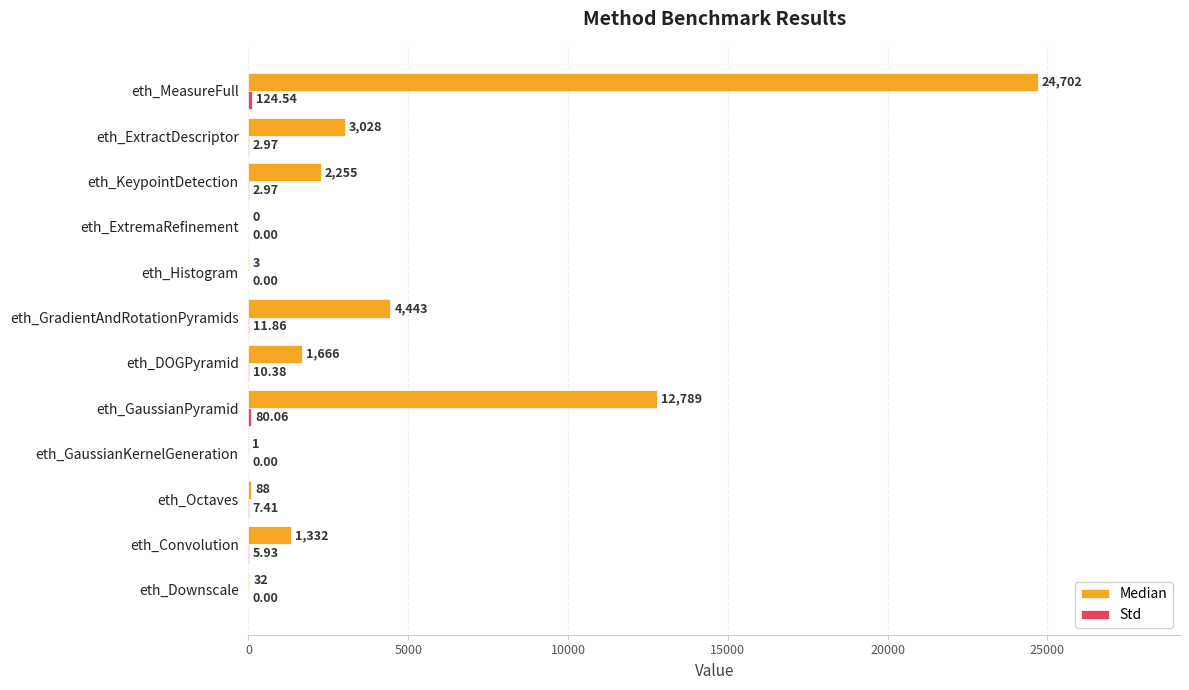

At which category is the sum across all series the highest?

eth_MeasureFull